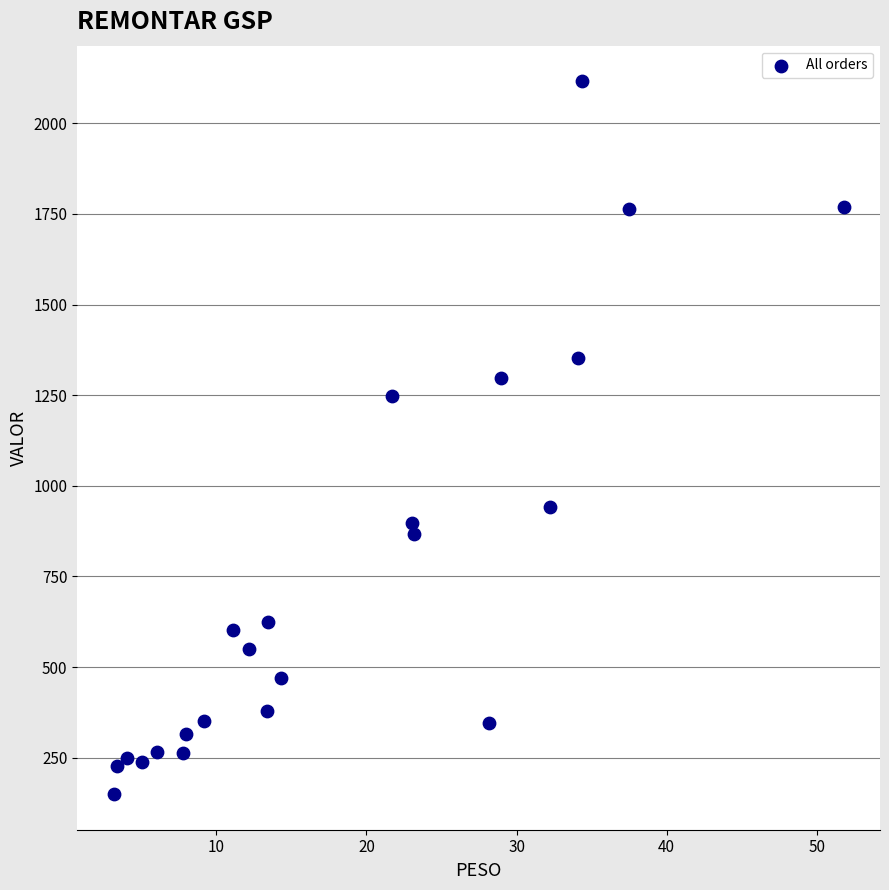

What Y value in the scatter plot is closest to 1132?

1248.4